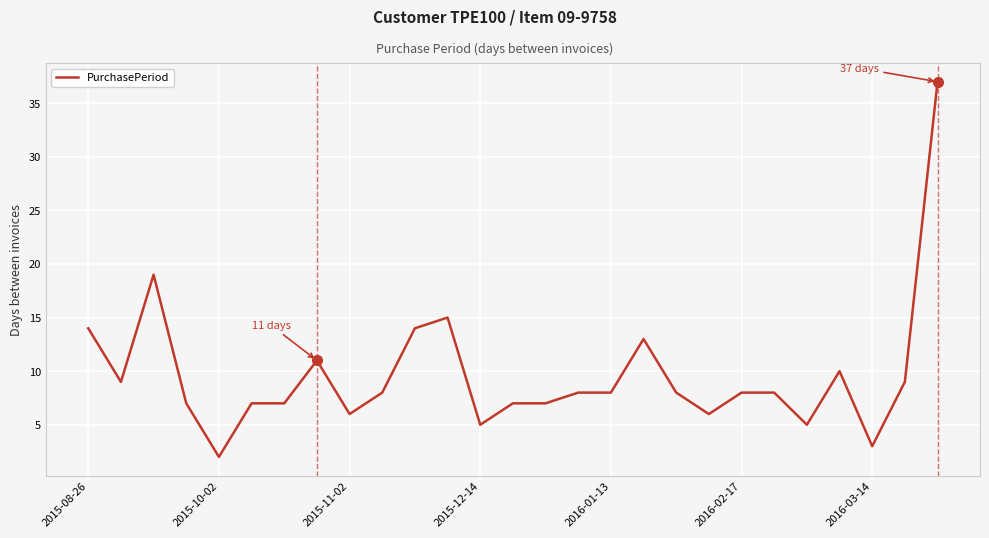

What is the greatest value displayed?

37